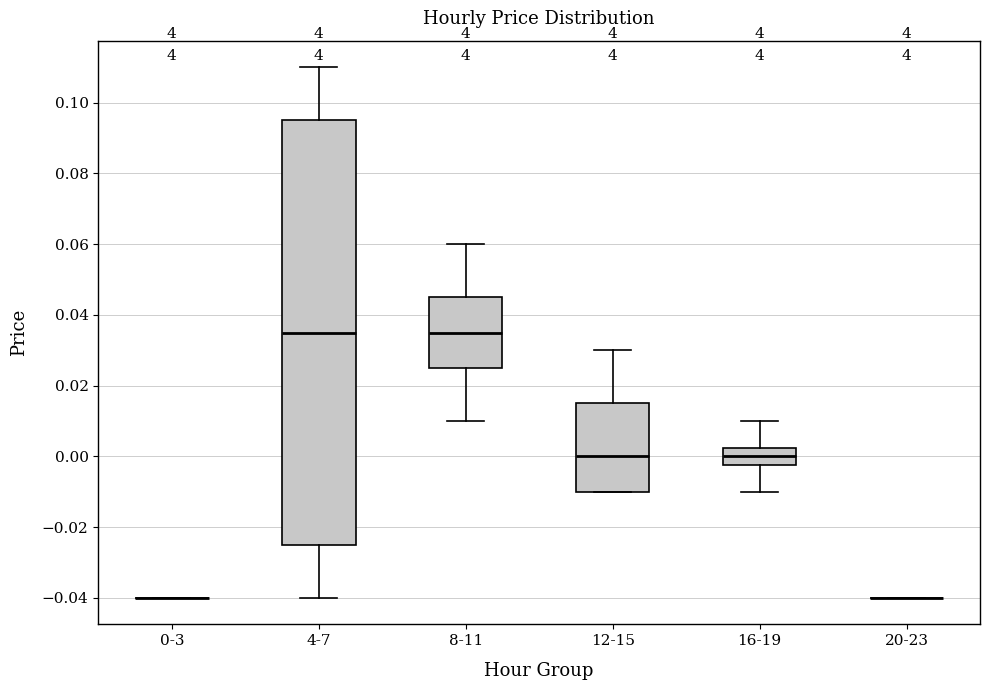

Comparing the boxes themselves (not the whiskers), which one is the tallest?

4-7